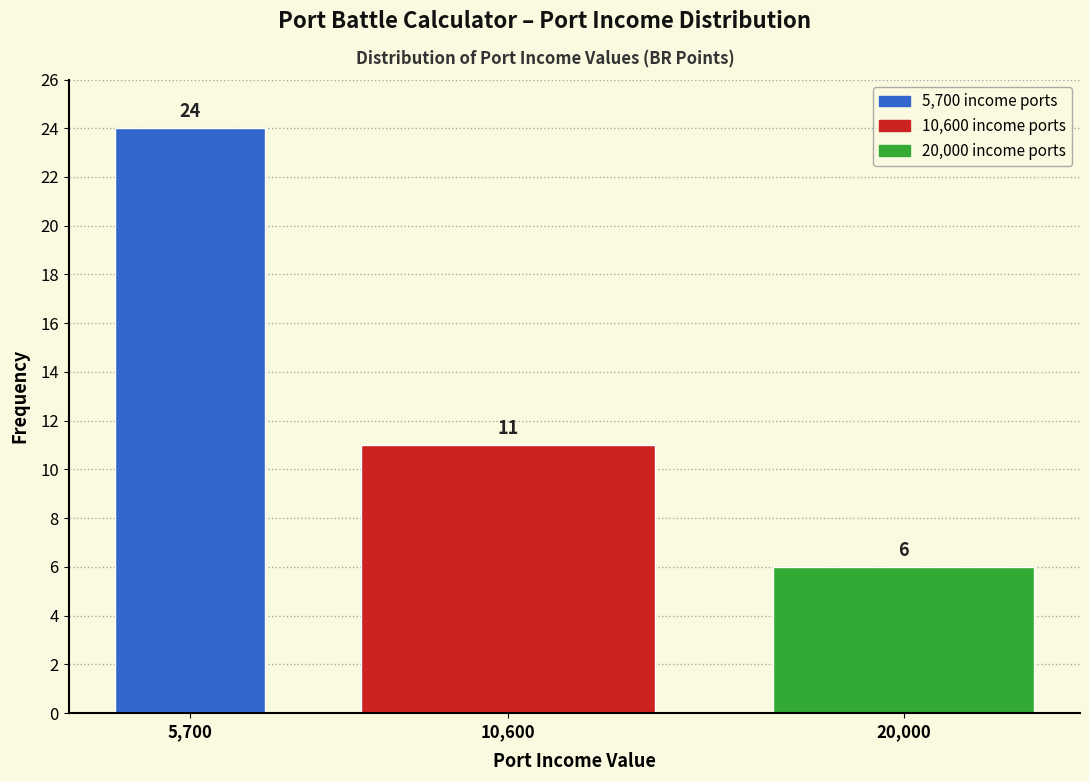

Reading left to right, list all the values displayed in this chart.

5,700=24	10,600=11	20,000=6